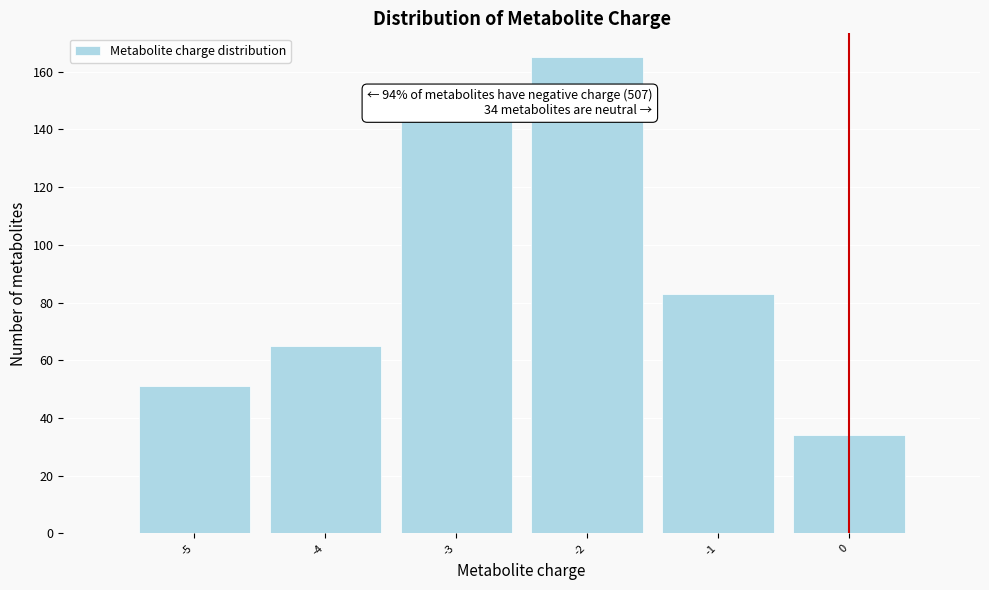

Over which range of the x-axis is the bar tallest?

-2.5 to -1.5